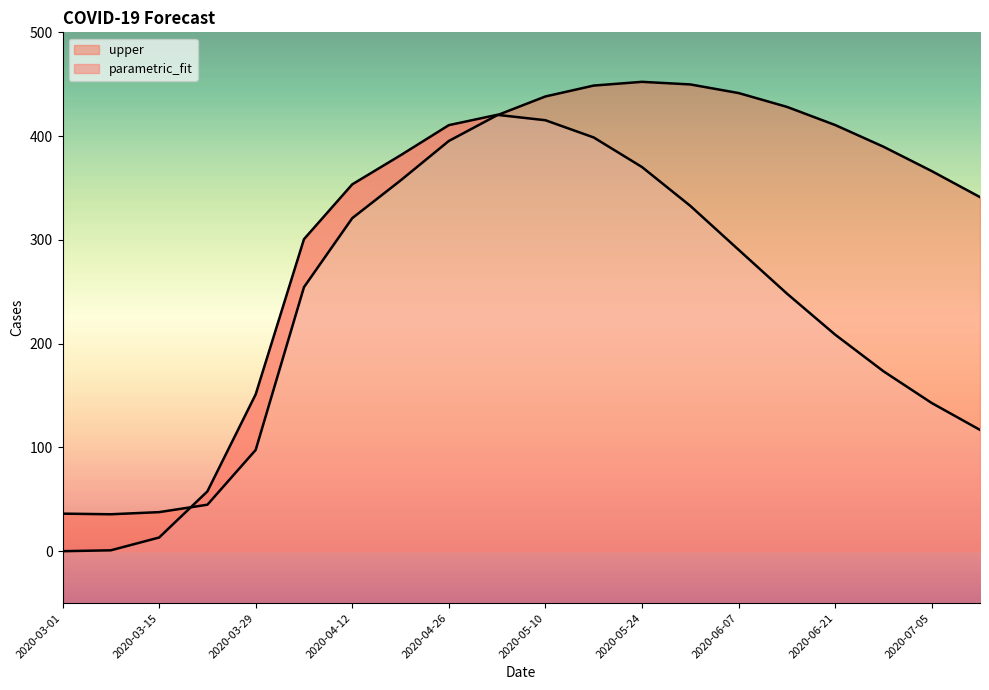

What is the lowest value of the upper series?

35.6